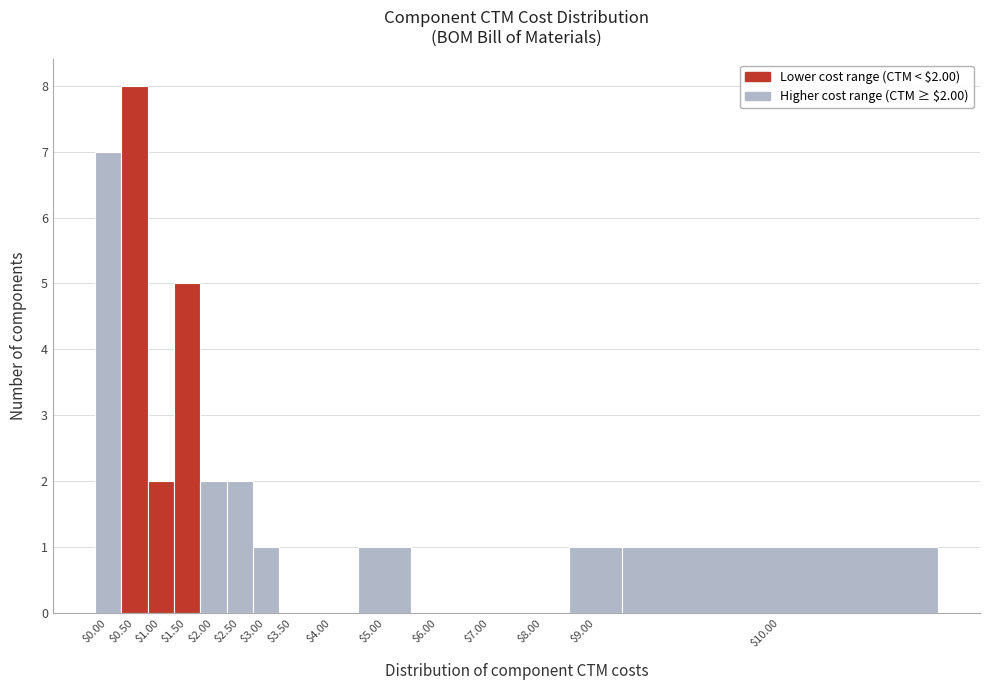

Which label corresponds to the largest value in the chart?

$0.50